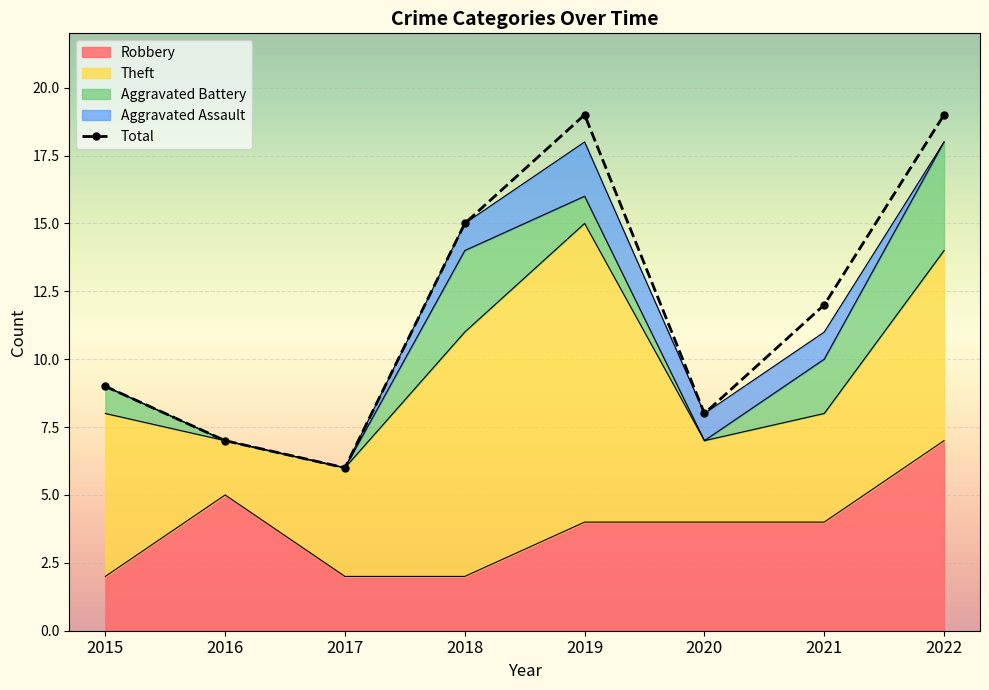

Is it true that the value at 2016 is 7?

True